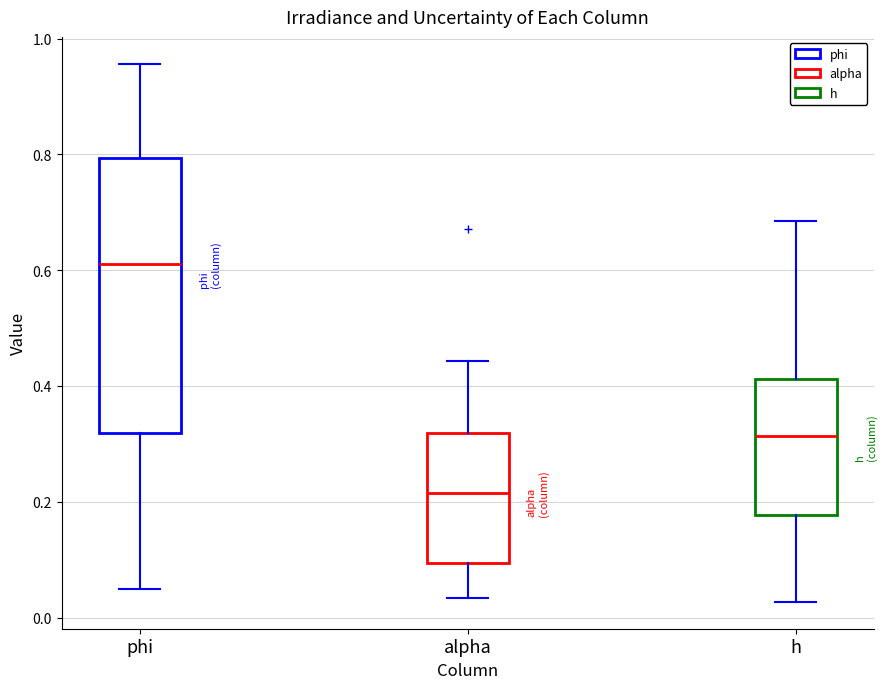

Reading left to right, read every box against the y-axis: the position of its median line, the range the box covers, and the ends of its whiskers. The values are not printed on the chart, so give them approximately, as read against the axis.

phi: median 0.62, box 0.32 to 0.80, whiskers 0.06 to 0.96
alpha: median 0.22, box 0.10 to 0.32, whiskers 0.04 to 0.44
h: median 0.32, box 0.18 to 0.42, whiskers 0.02 to 0.68